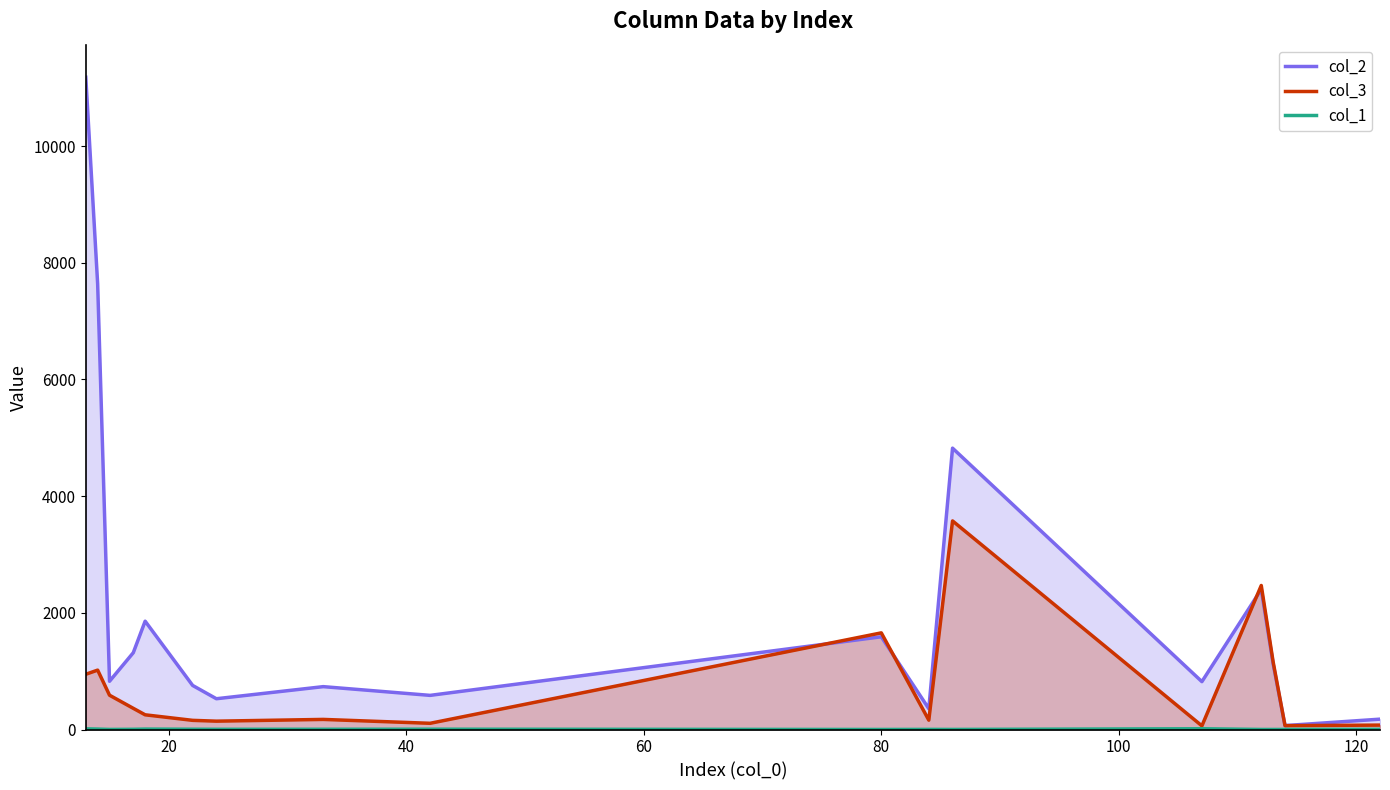

What is the greatest value displayed?

11178.9